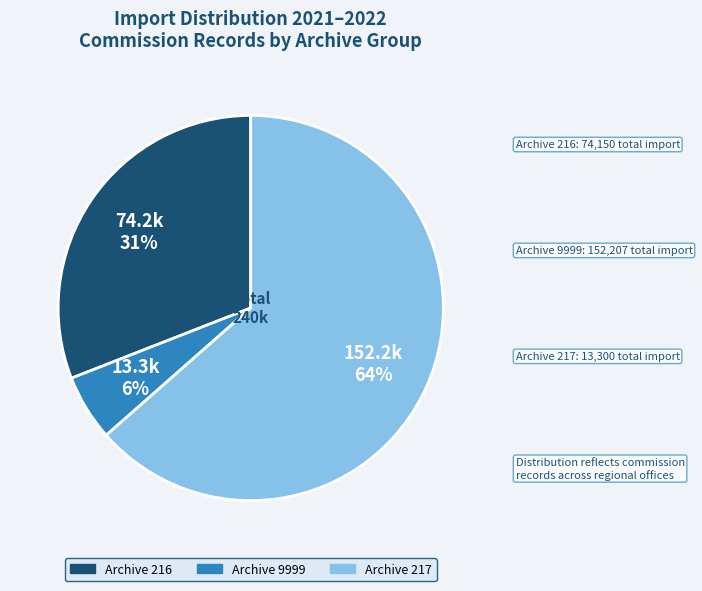

Does any single category account for the majority?

Yes